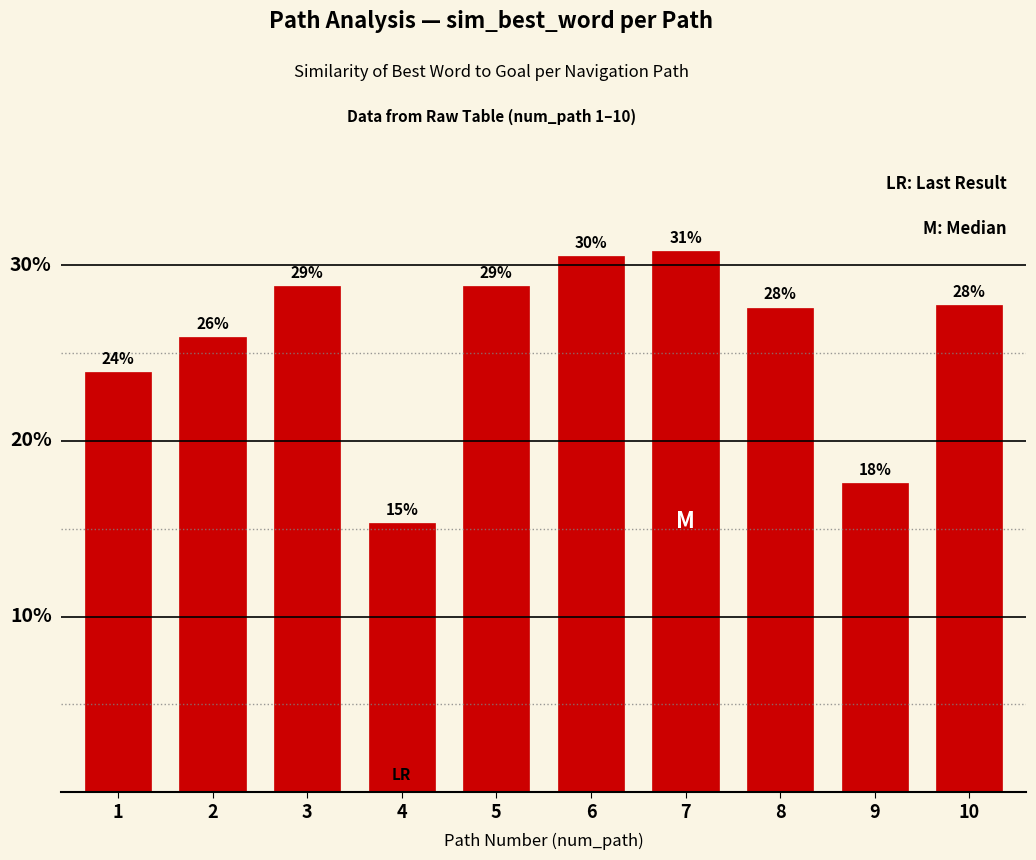

Are the bars horizontal?

No